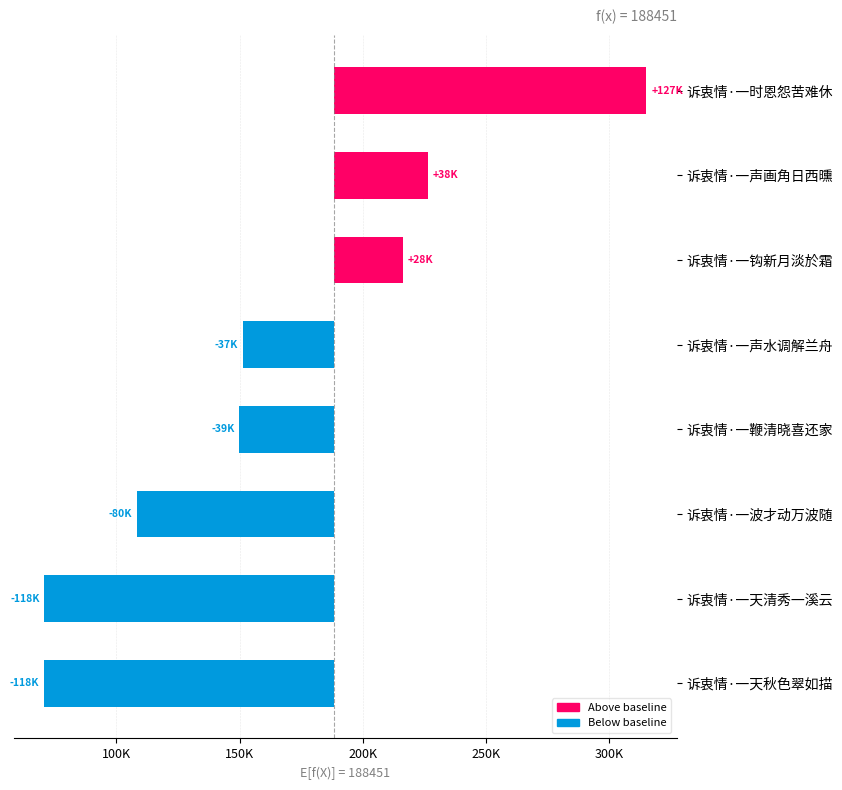

What is the value of the 6th bar from the left?

27614